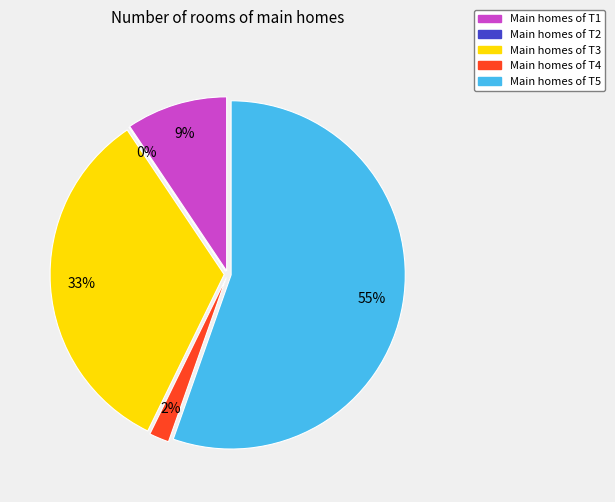

To the nearest percent, what percentage of the pie is T5?

55%